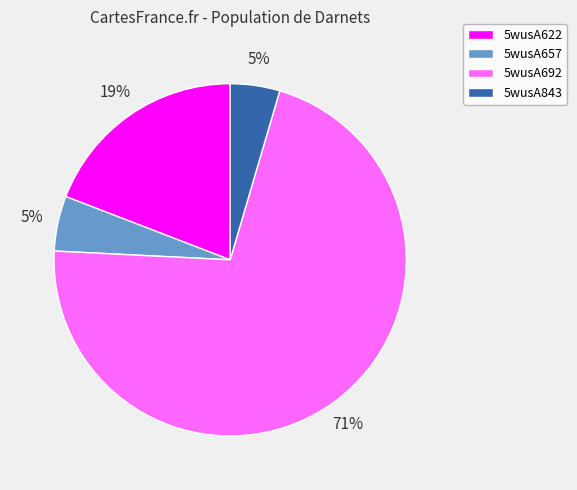

Do 5wusA843 and 5wusA692 together represent more than half of the pie?

Yes